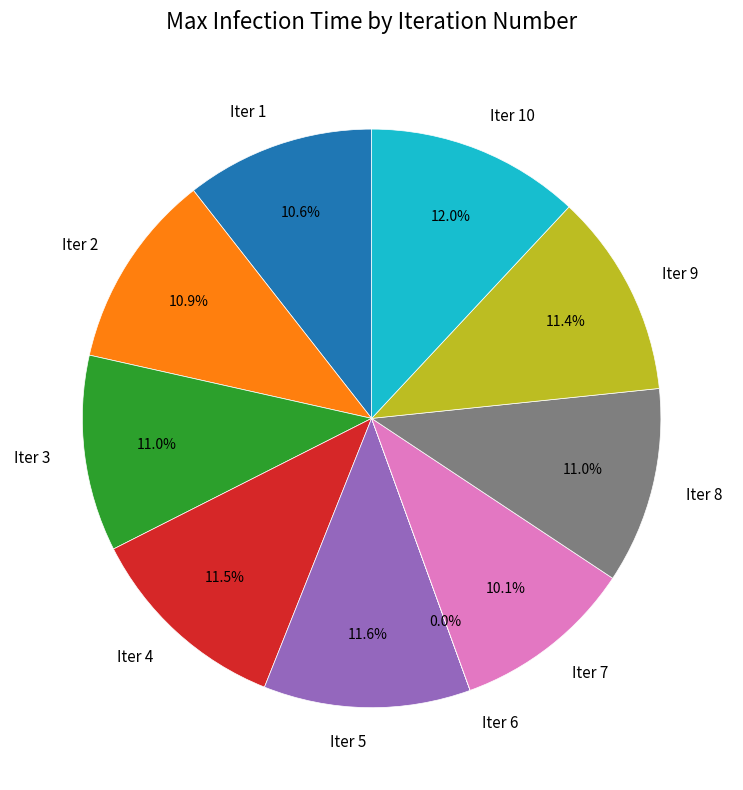

To the nearest percent, what is the average slice percentage?

10%